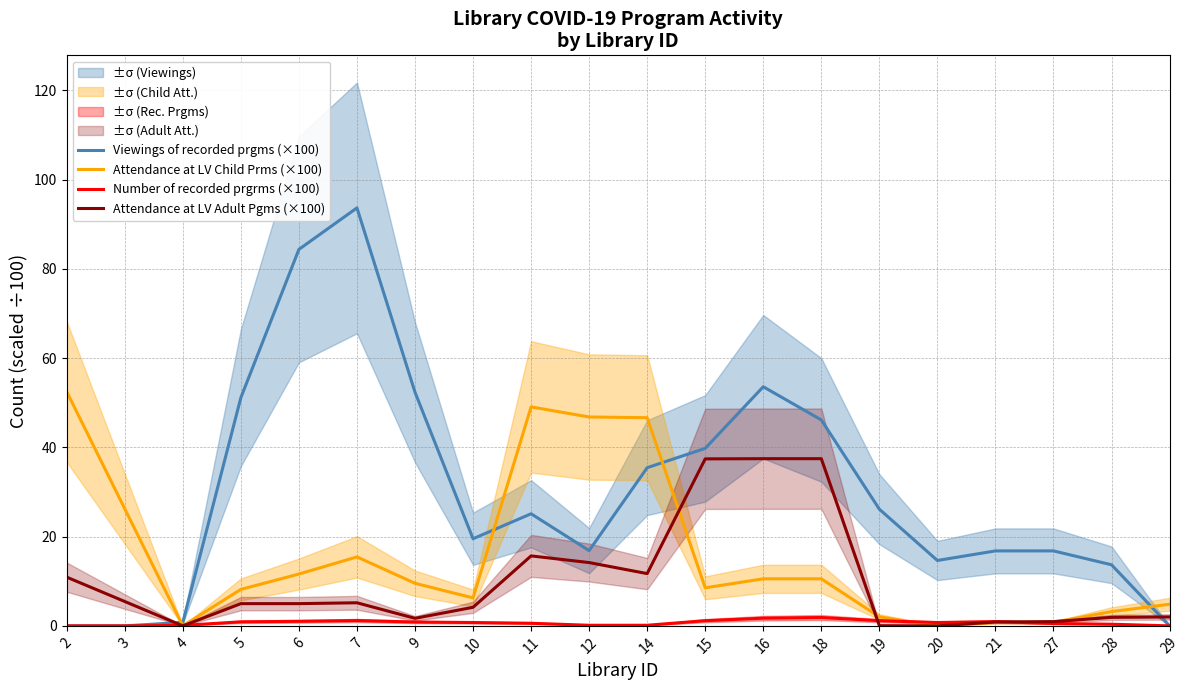

How many negative values does the Number of recorded prgrms (×100) series have?

1